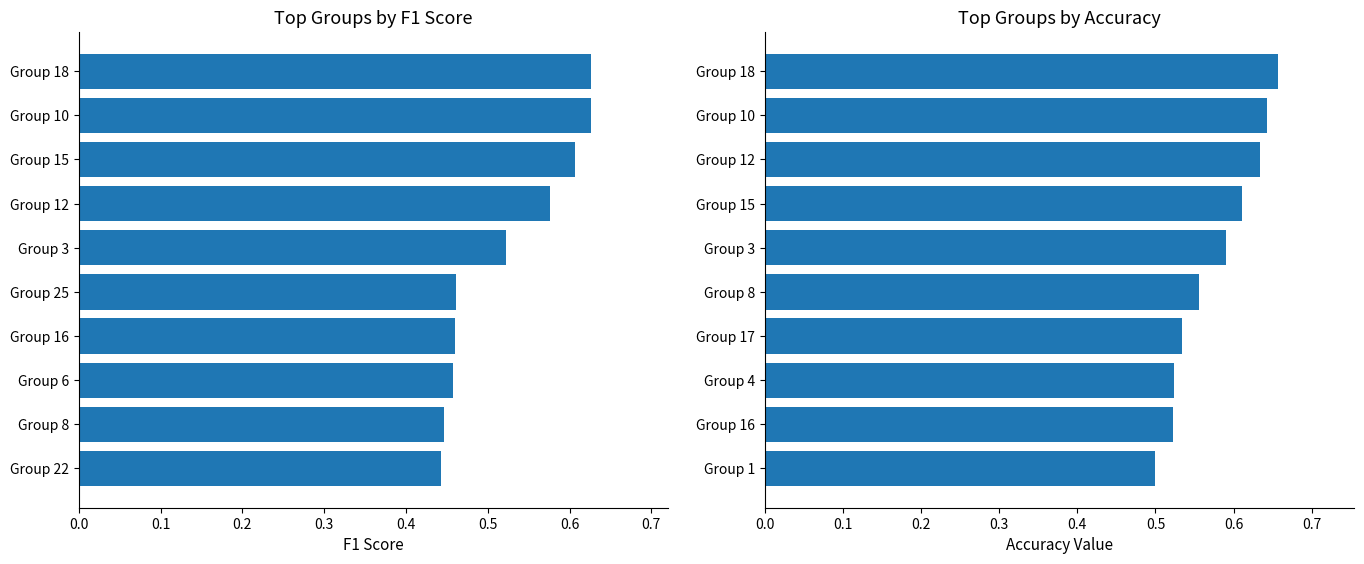

Does the chart contain any negative values?

No